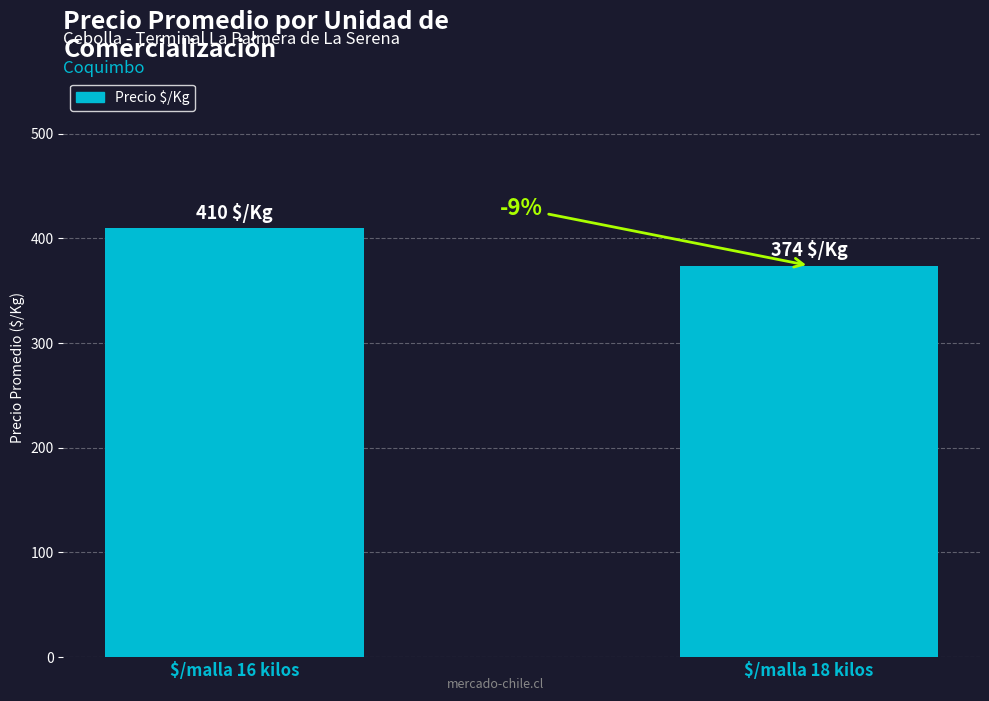

Reading right to left, extract all data points from this chart.

374	410